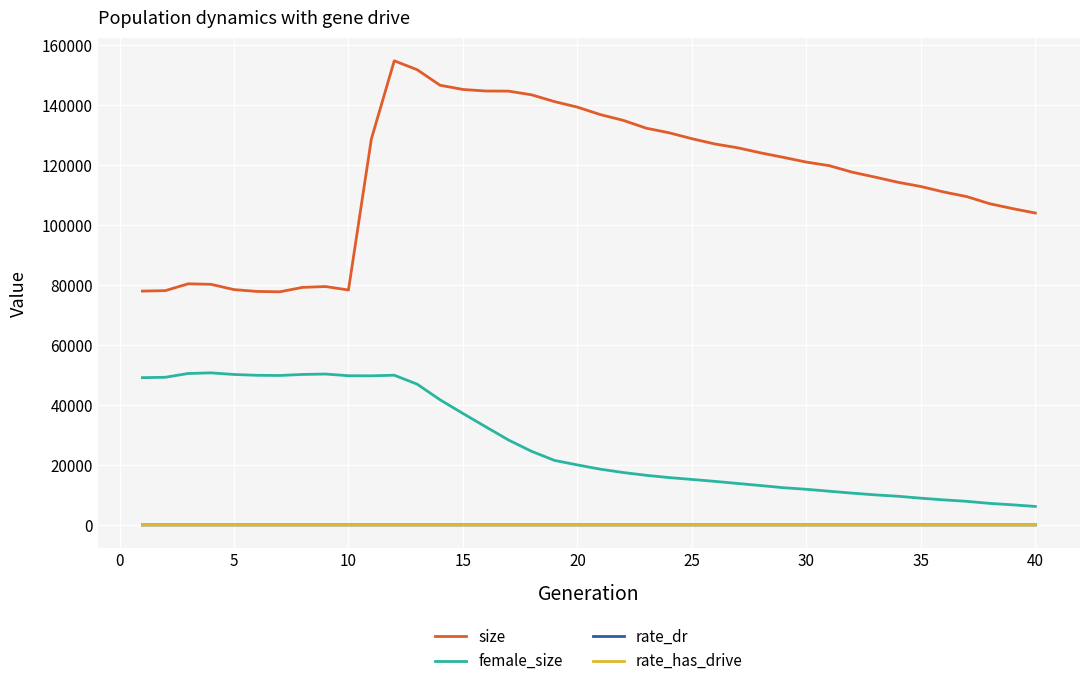

What are all the series names shown in the legend?

size, female_size, rate_dr, rate_has_drive